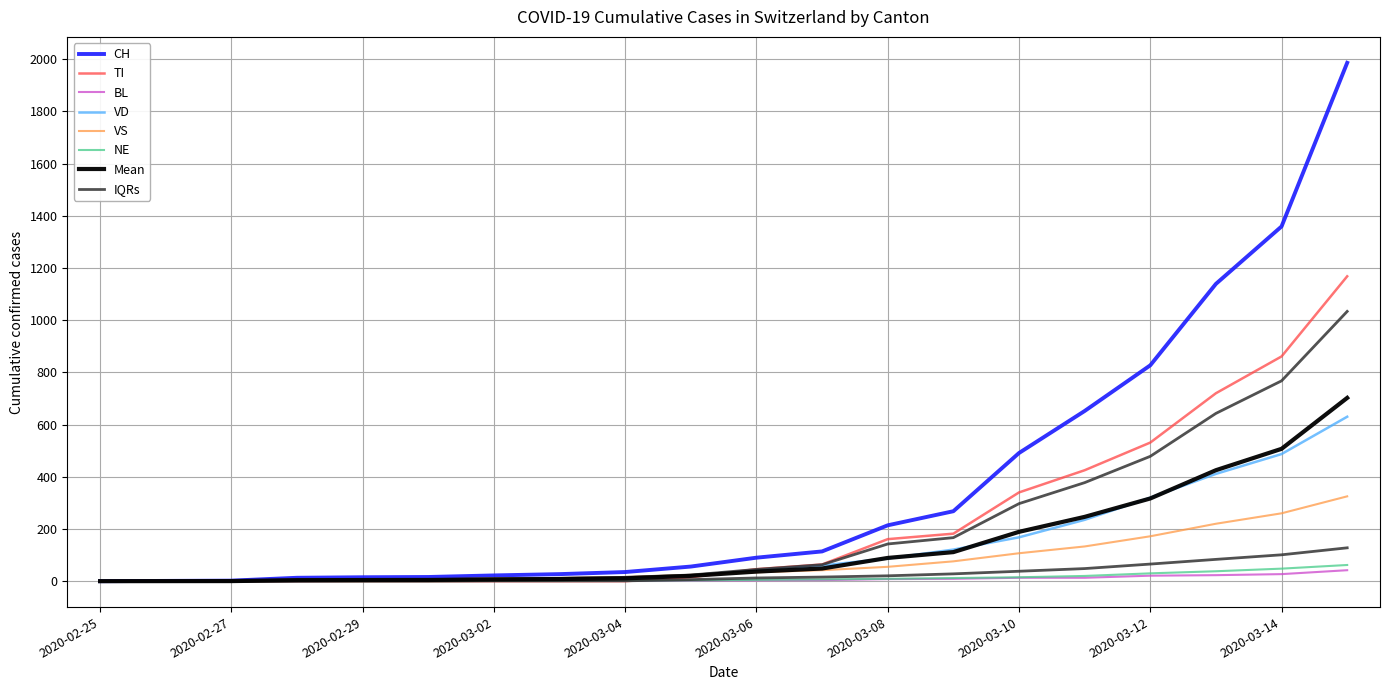

Reading right to left, list all the values displayed in this chart.

CH: 2020-03-15=1986	2020-03-14=1359	2020-03-13=1139	2020-03-12=827	2020-03-11=652	2020-03-10=491	2020-03-09=268	2020-03-08=214	2020-03-07=114	2020-03-06=90	2020-03-05=56	2020-03-04=35	2020-03-03=27	2020-03-02=22	2020-03-01=16	2020-02-29=15	2020-02-28=13	2020-02-27=2	2020-02-26=1	2020-02-25=0
TI: 2020-03-15=1168	2020-03-14=861	2020-03-13=720	2020-03-12=531	2020-03-11=425	2020-03-10=340	2020-03-09=182	2020-03-08=161	2020-03-07=64	2020-03-06=46	2020-03-05=15	2020-03-04=0	2020-03-03=0	2020-03-02=0	2020-03-01=0	2020-02-29=0	2020-02-28=0	2020-02-27=0	2020-02-26=0	2020-02-25=0
BL: 2020-03-15=42	2020-03-14=27	2020-03-13=23	2020-03-12=21	2020-03-11=13	2020-03-10=13	2020-03-09=9	2020-03-08=8	2020-03-07=4	2020-03-06=3	2020-03-05=2	2020-03-04=1	2020-03-03=1	2020-03-02=1	2020-03-01=1	2020-02-29=1	2020-02-28=0	2020-02-27=0	2020-02-26=0	2020-02-25=0
VD: 2020-03-15=630	2020-03-14=487	2020-03-13=411	2020-03-12=320	2020-03-11=235	2020-03-10=168	2020-03-09=121	2020-03-08=87	2020-03-07=60	2020-03-06=42	2020-03-05=22	2020-03-04=11	2020-03-03=8	2020-03-02=6	2020-03-01=4	2020-02-29=4	2020-02-28=4	2020-02-27=0	2020-02-26=0	2020-02-25=0
VS: 2020-03-15=325	2020-03-14=260	2020-03-13=220	2020-03-12=172	2020-03-11=133	2020-03-10=107	2020-03-09=76	2020-03-08=55	2020-03-07=42	2020-03-06=34	2020-03-05=24	2020-03-04=16	2020-03-03=12	2020-03-02=10	2020-03-01=7	2020-02-29=6	2020-02-28=6	2020-02-27=0	2020-02-26=0	2020-02-25=0
NE: 2020-03-15=62	2020-03-14=48	2020-03-13=38	2020-03-12=30	2020-03-11=20	2020-03-10=15	2020-03-09=12	2020-03-08=9	2020-03-07=7	2020-03-06=5	2020-03-05=3	2020-03-04=2	2020-03-03=1	2020-03-02=1	2020-03-01=0	2020-02-29=0	2020-02-28=0	2020-02-27=0	2020-02-26=0	2020-02-25=0